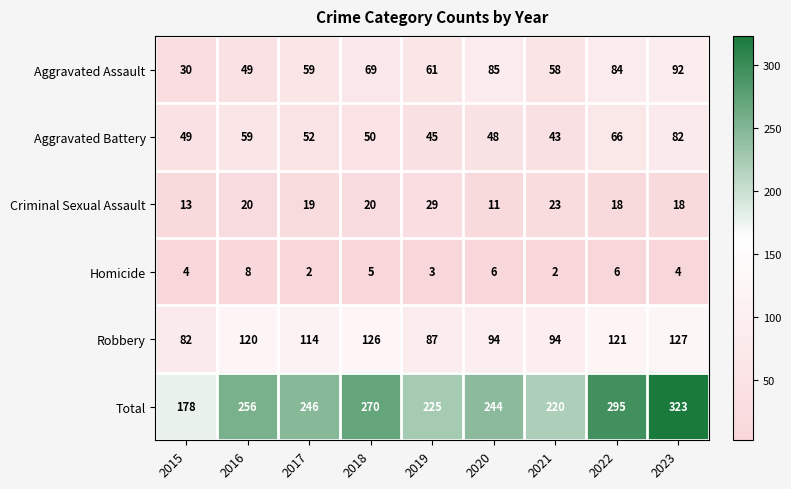

What is the total value across all series at 2016?

512